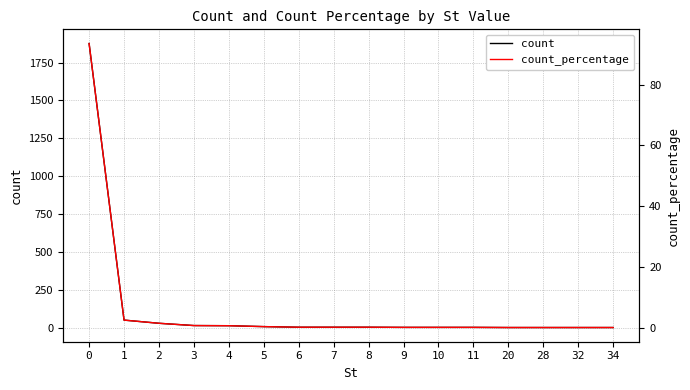

Is this an area chart (filled region under the line)?

No